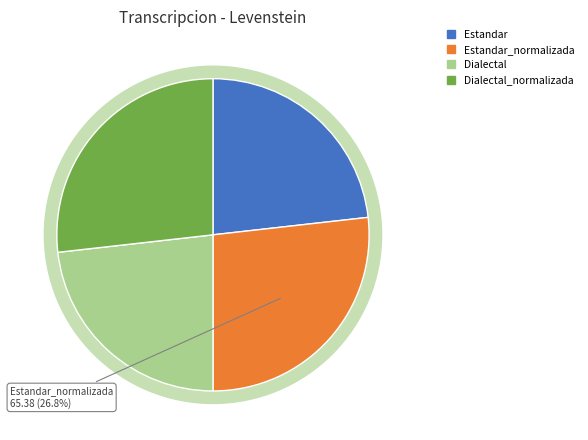

The Estandar slice represents 30% of the pie. True or false?

False